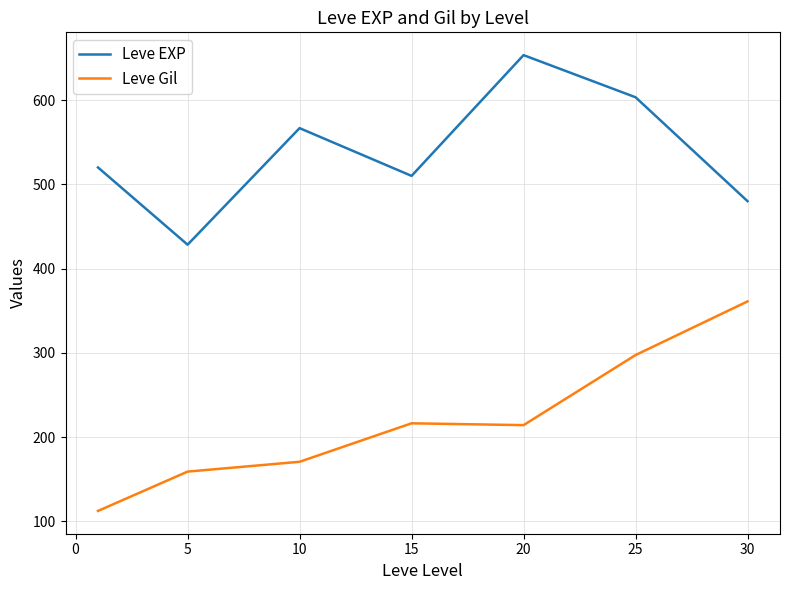

What is the average value of the Leve Gil series?

218.7